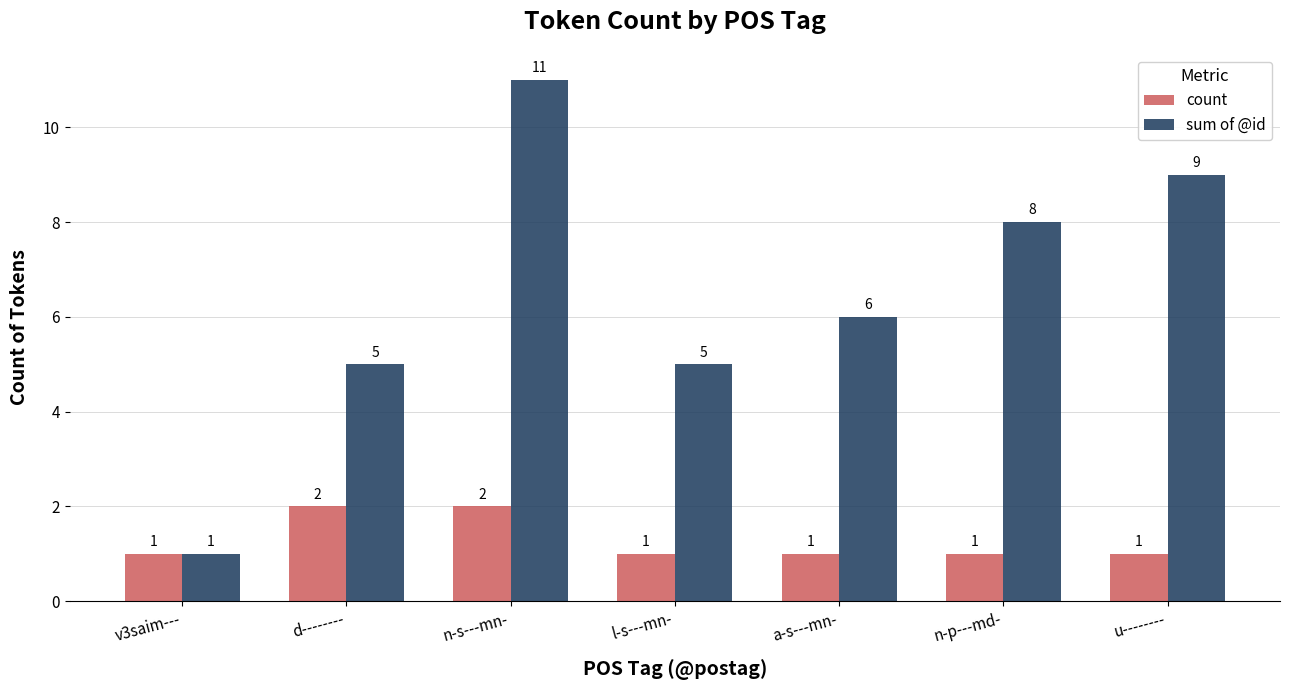

What are all the series names shown in the legend?

count, sum of @id